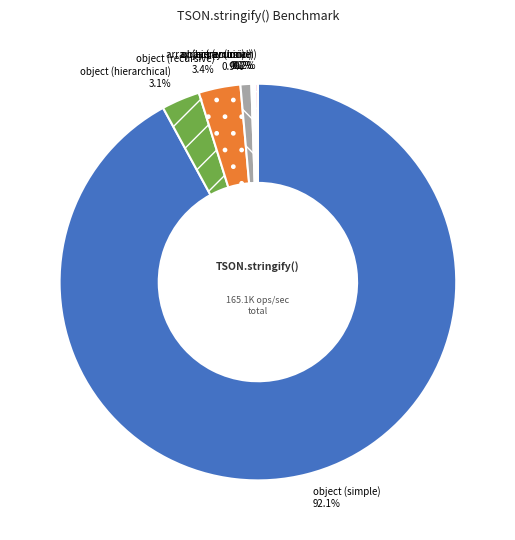

Which has a higher value, object (simple) or object (hierarchical)?

object (simple)